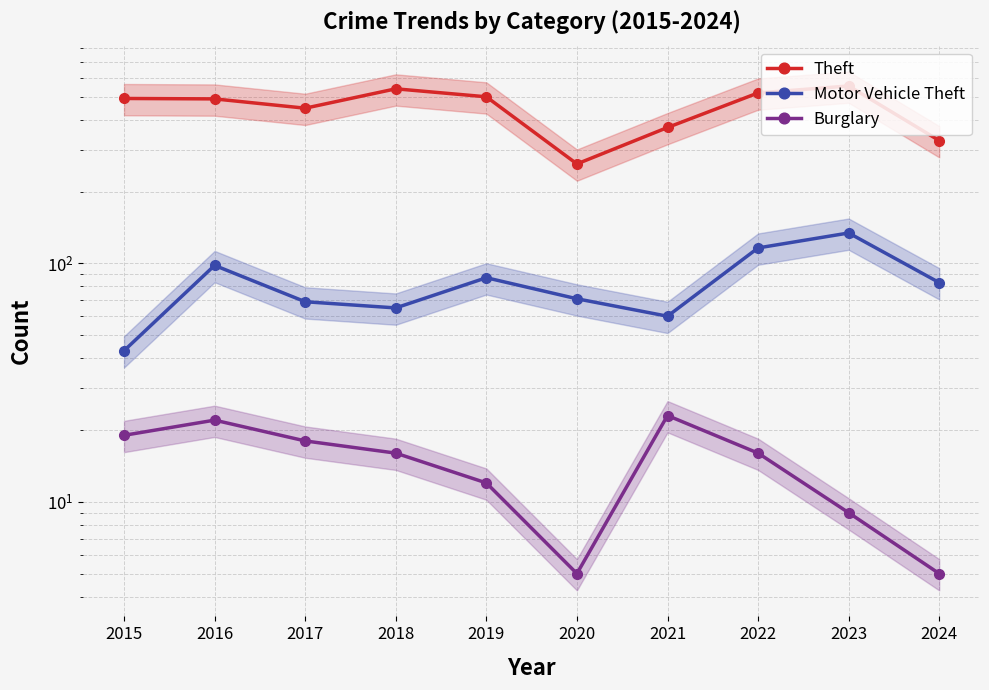

Is it true that Burglary equals 2 at 2024?

False